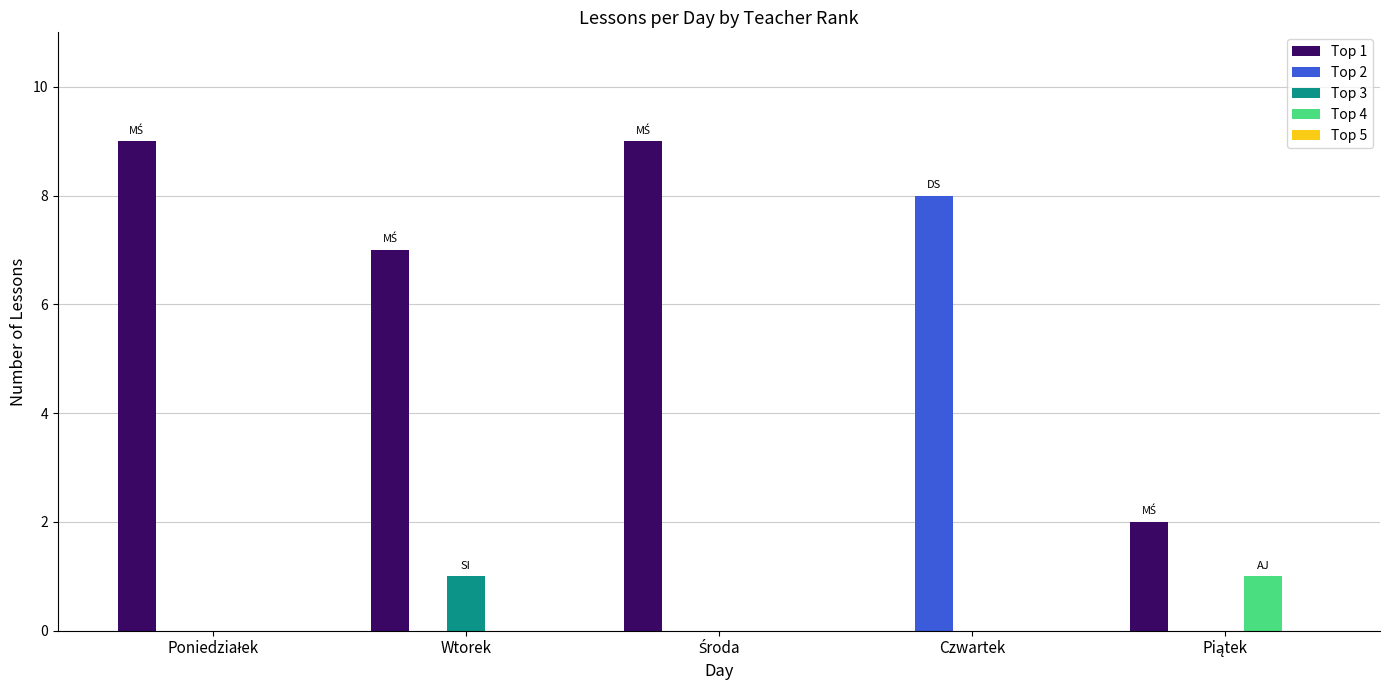

What is the maximum value shown in the chart?

9